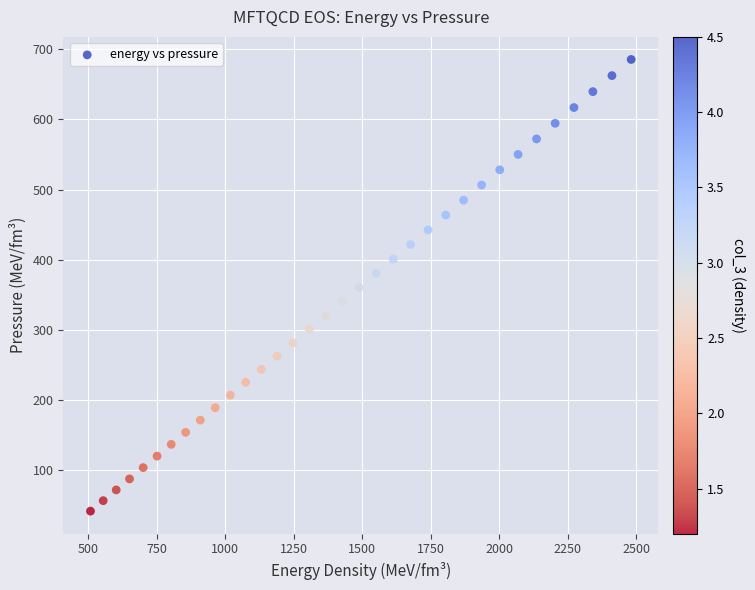

What is the range of Y values (max minus min)?

644.2